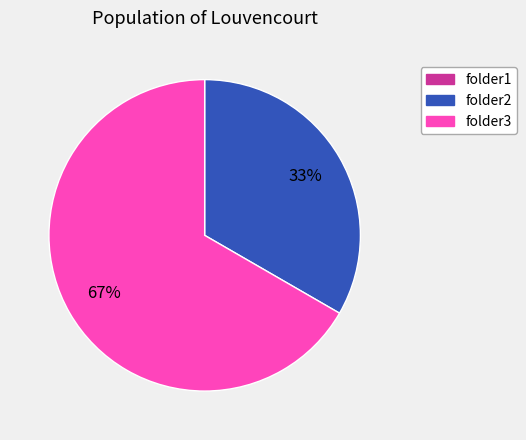

Is there a majority slice in this chart?

Yes